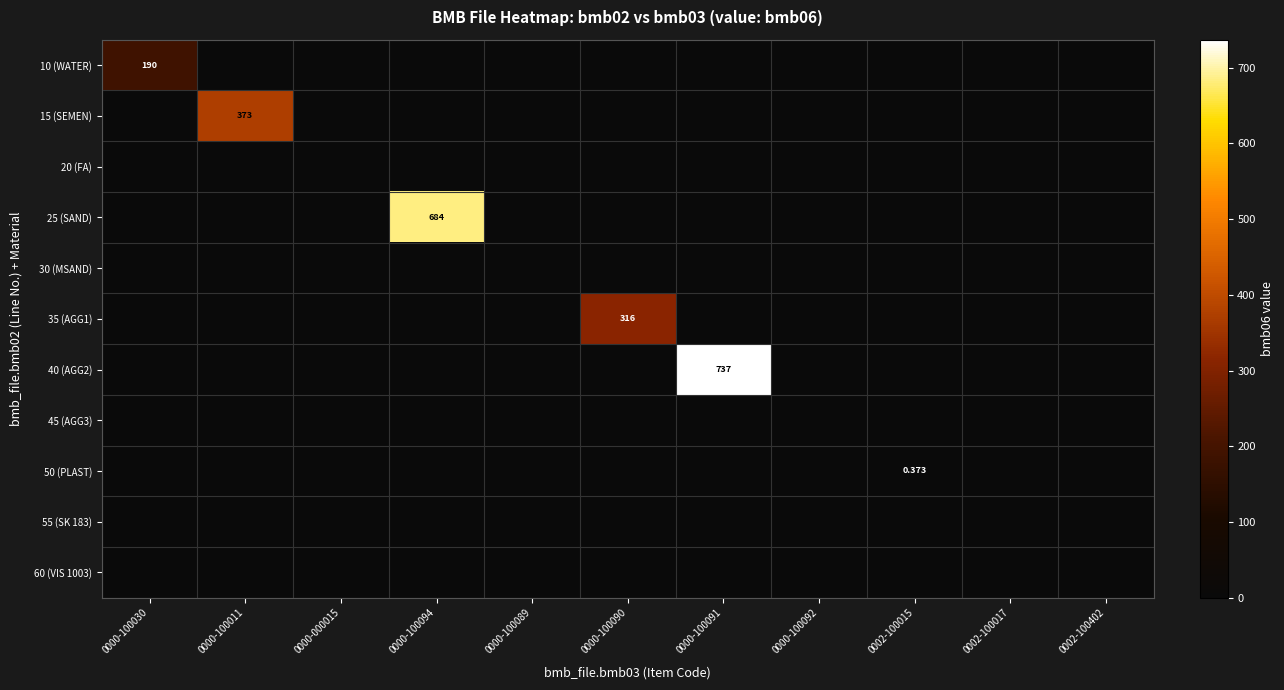

Where is 50 (PLAST) nearest to the value 0?

0000-100030